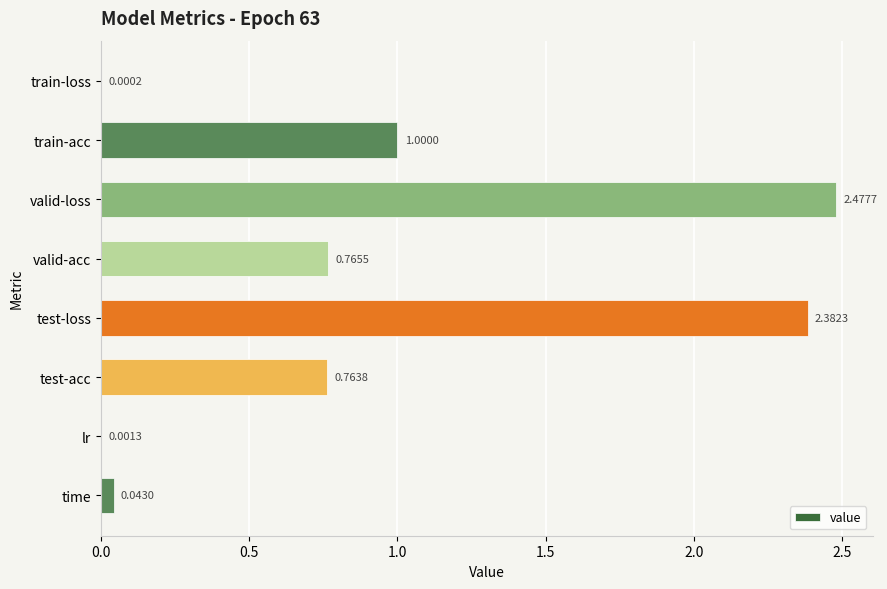

At which category does the chart reach its peak across all series?

valid-loss